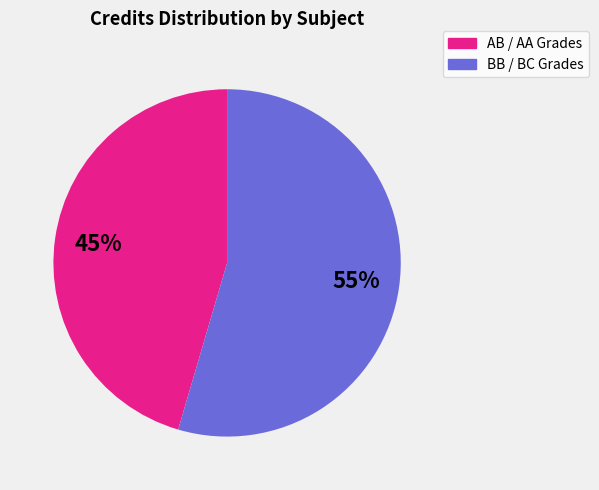

To the nearest percent, what is the average slice percentage?

50%